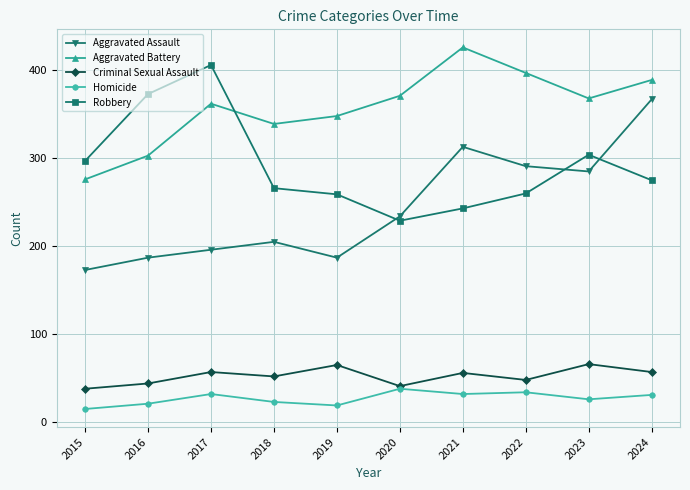

Where is the first local maximum for Robbery?

2017